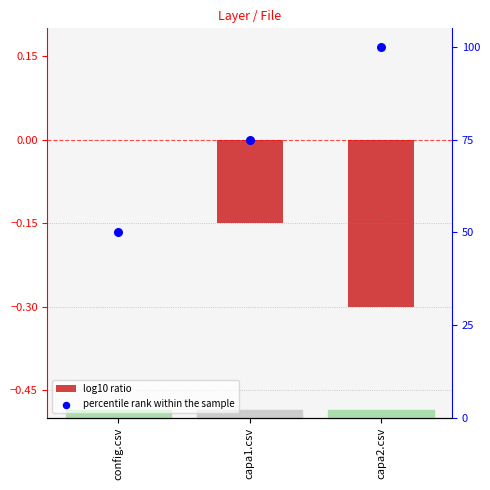

Which series has the largest total across all categories?

percentile rank within the sample